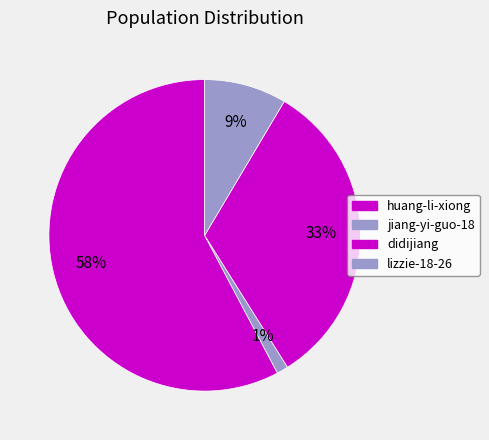

Is there any slice that represents more than half of the pie?

Yes